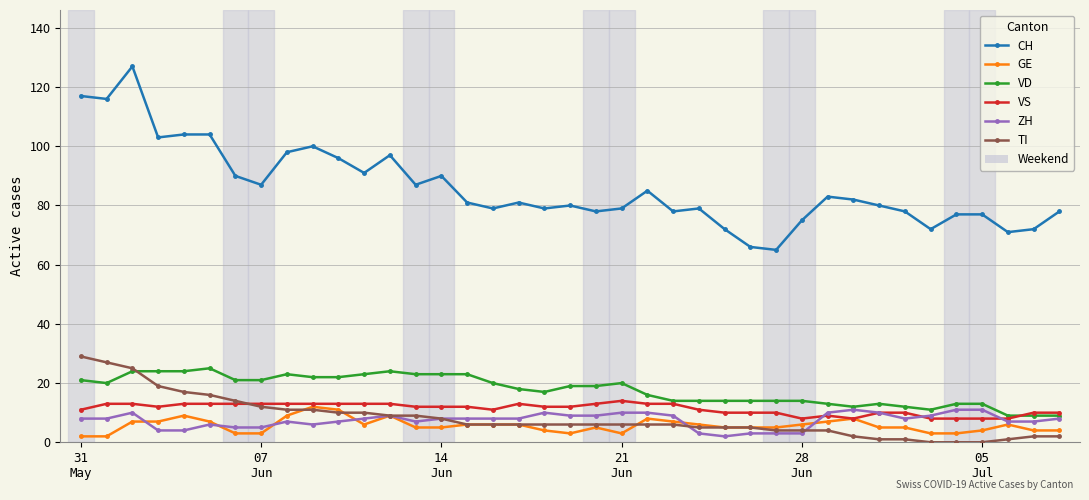

Which series has the largest total across all categories?

CH